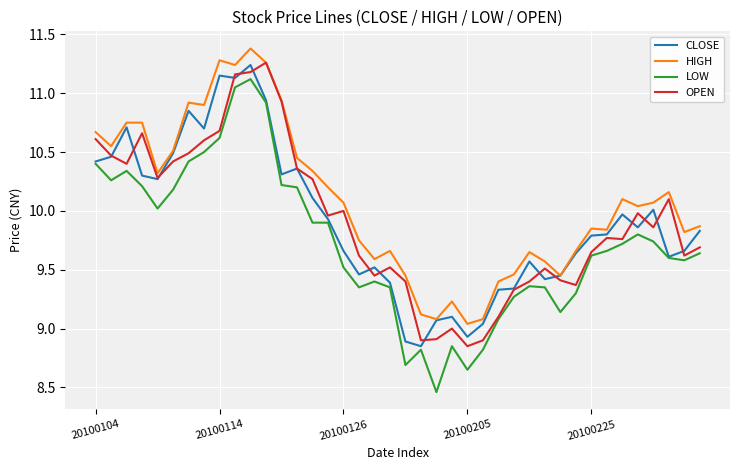

At how many categories does at least one series exceed 10?

21